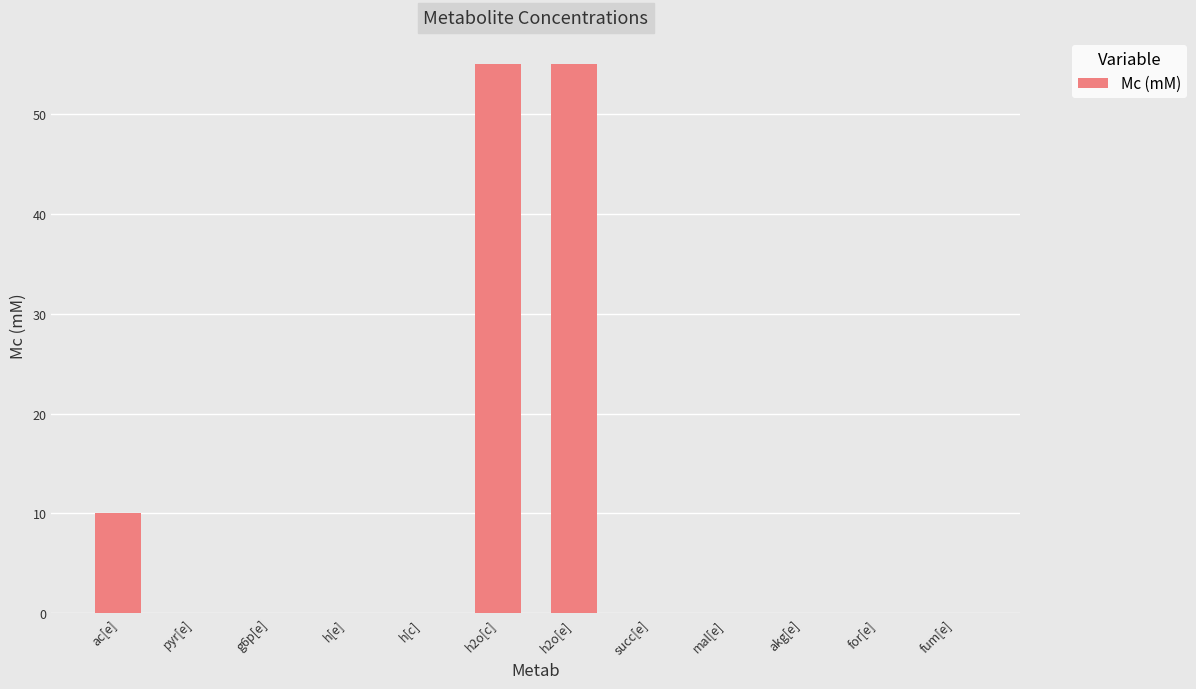

What is the change in value from h2o[c] to akg[e]?

-55.0